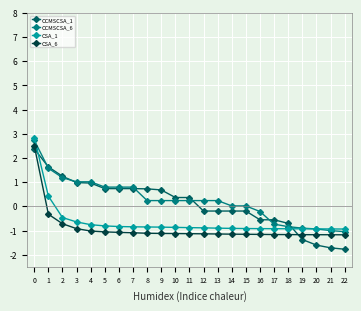

How many data points in CSA_1 are less than 0?

21